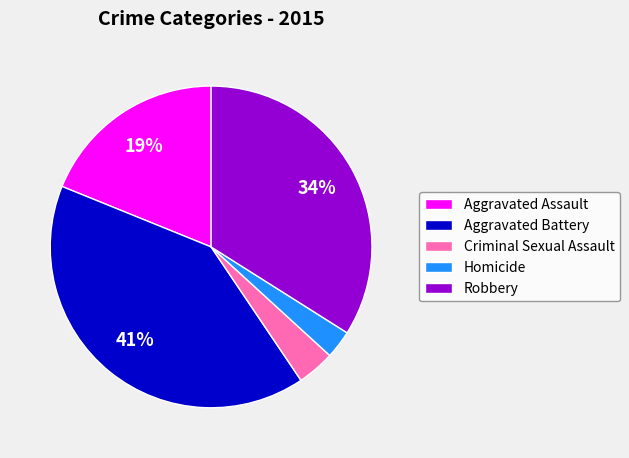

Between Aggravated Battery and Homicide, which is larger?

Aggravated Battery